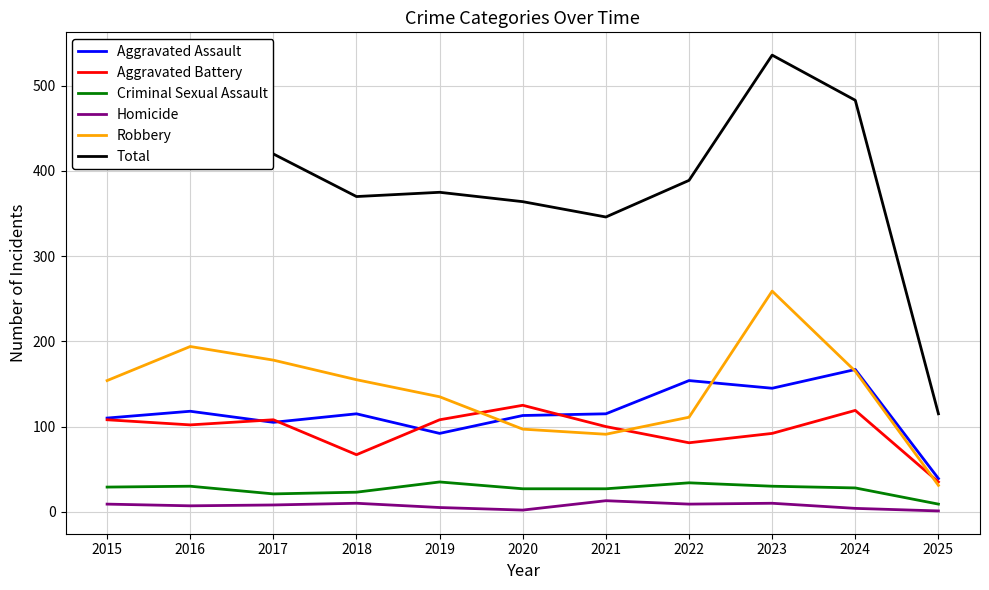

Where does the Homicide series first go above 8?

2015